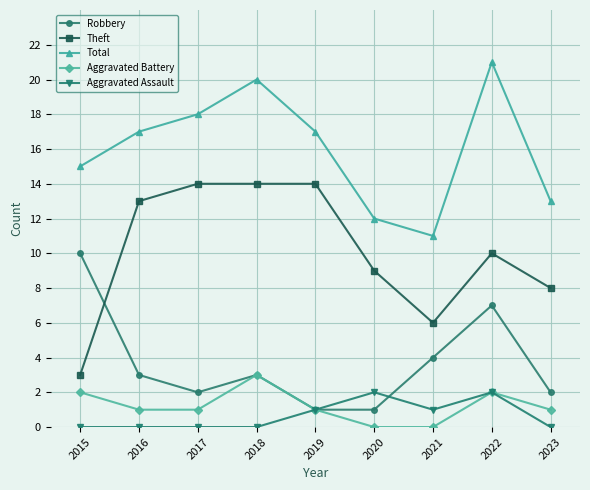

How many distinct data groups are displayed?

5